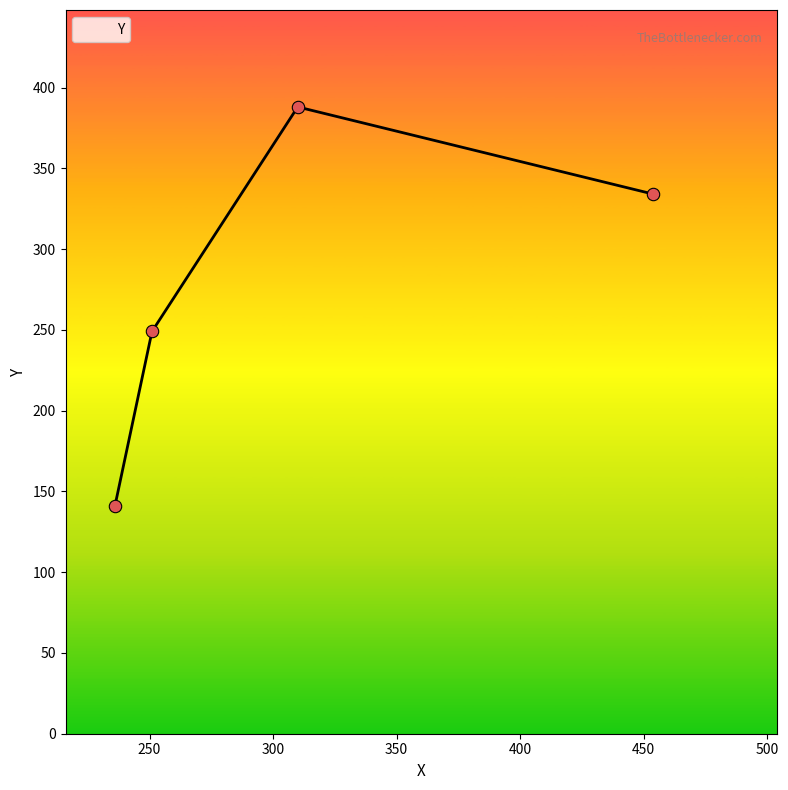

How many interior local peaks (higher than both neighbors) does the data have?

1